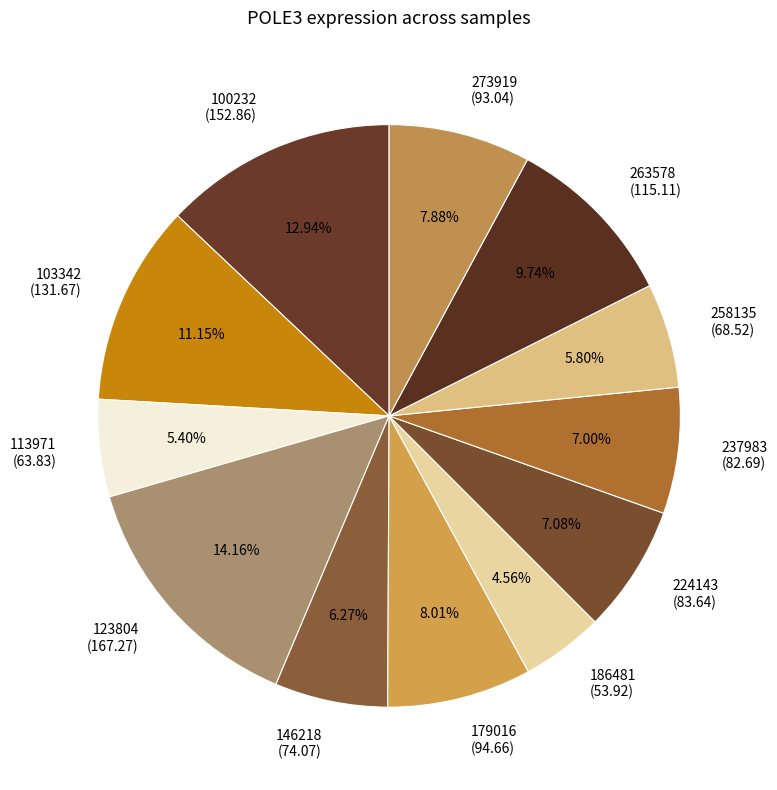

Which category has the biggest portion of the pie?

123804